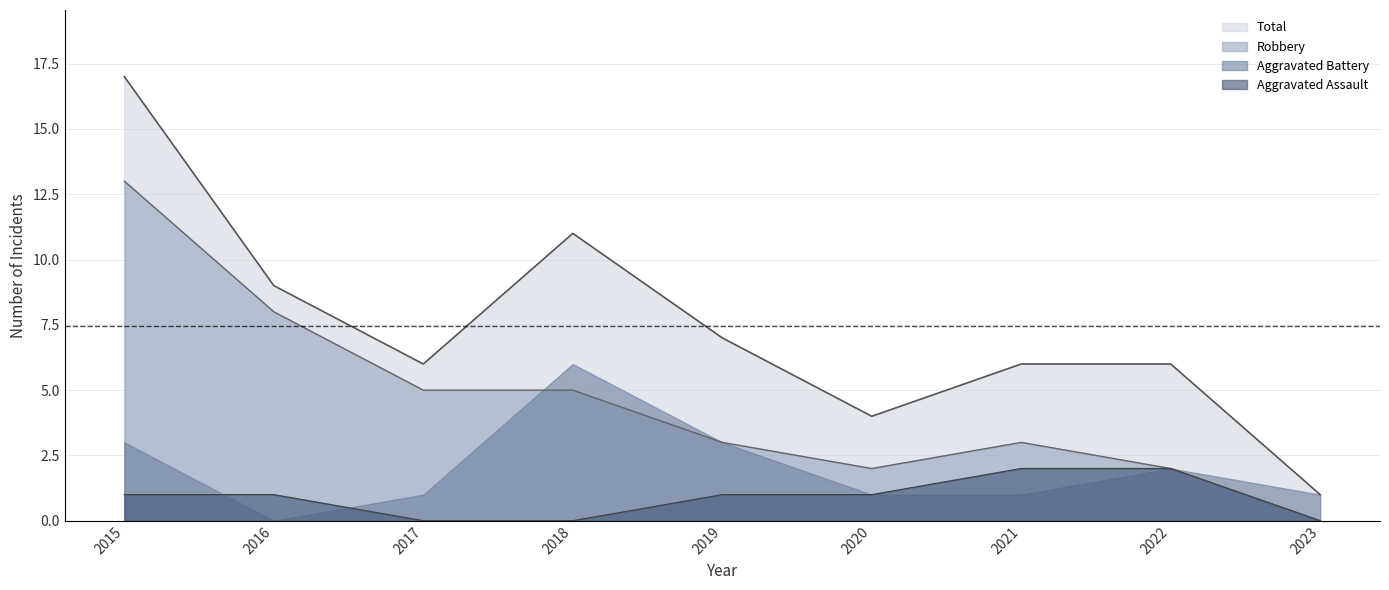

True or false: Robbery has more than 0 interior local peaks.

True